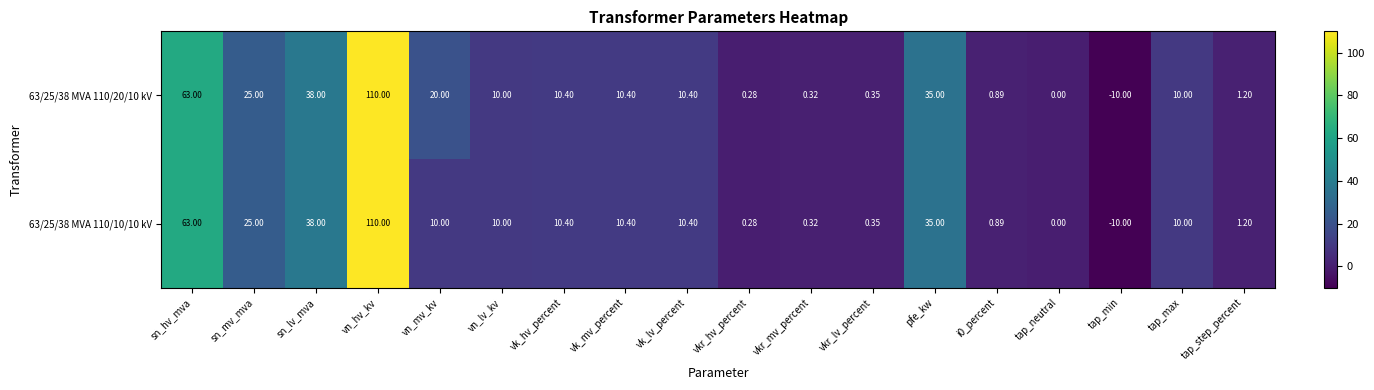

At which label is 63/25/38 MVA 110/20/10 kV closest to 50?

sn_lv_mva